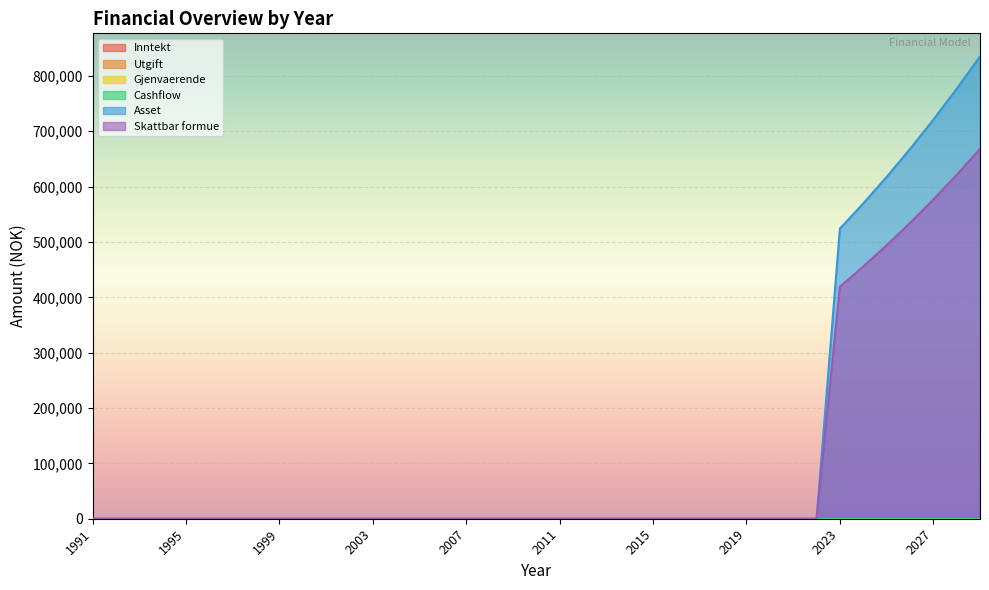

True or false: Gjenvaerende and Utgift intersect in this chart.

False